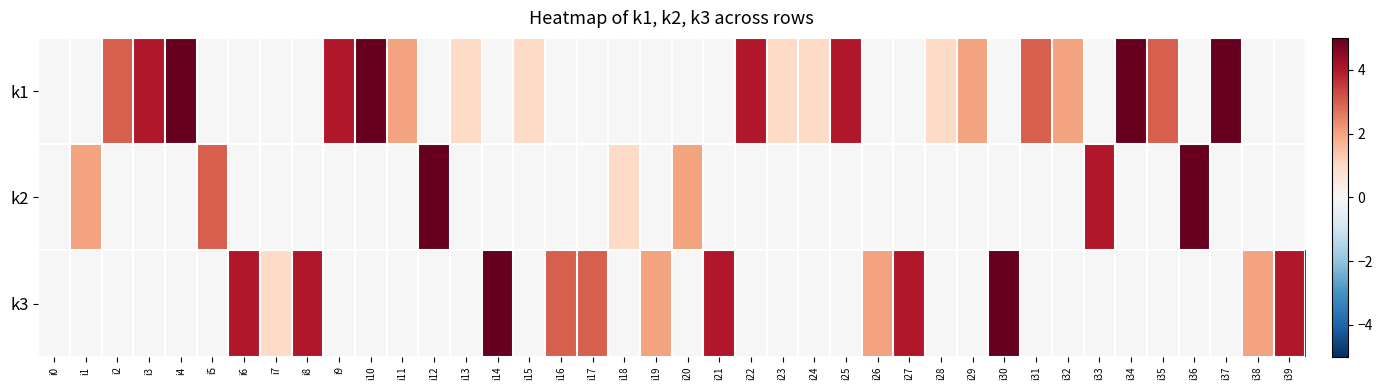

Reading right to left, list all the values displayed in this chart.

k1: i39=0	i38=0	i37=5	i36=0	i35=3	i34=5	i33=0	i32=2	i31=3	i30=0	i29=2	i28=1	i27=0	i26=0	i25=4	i24=1	i23=1	i22=4	i21=0	i20=0	i19=0	i18=0	i17=0	i16=0	i15=1	i14=0	i13=1	i12=0	i11=2	i10=5	i9=4	i8=0	i7=0	i6=0	i5=0	i4=5	i3=4	i2=3	i1=0	i0=0
k2: i39=0	i38=0	i37=0	i36=5	i35=0	i34=0	i33=4	i32=0	i31=0	i30=0	i29=0	i28=0	i27=0	i26=0	i25=0	i24=0	i23=0	i22=0	i21=0	i20=2	i19=0	i18=1	i17=0	i16=0	i15=0	i14=0	i13=0	i12=5	i11=0	i10=0	i9=0	i8=0	i7=0	i6=0	i5=3	i4=0	i3=0	i2=0	i1=2	i0=0
k3: i39=4	i38=2	i37=0	i36=0	i35=0	i34=0	i33=0	i32=0	i31=0	i30=5	i29=0	i28=0	i27=4	i26=2	i25=0	i24=0	i23=0	i22=0	i21=4	i20=0	i19=2	i18=0	i17=3	i16=3	i15=0	i14=5	i13=0	i12=0	i11=0	i10=0	i9=0	i8=4	i7=1	i6=4	i5=0	i4=0	i3=0	i2=0	i1=0	i0=0